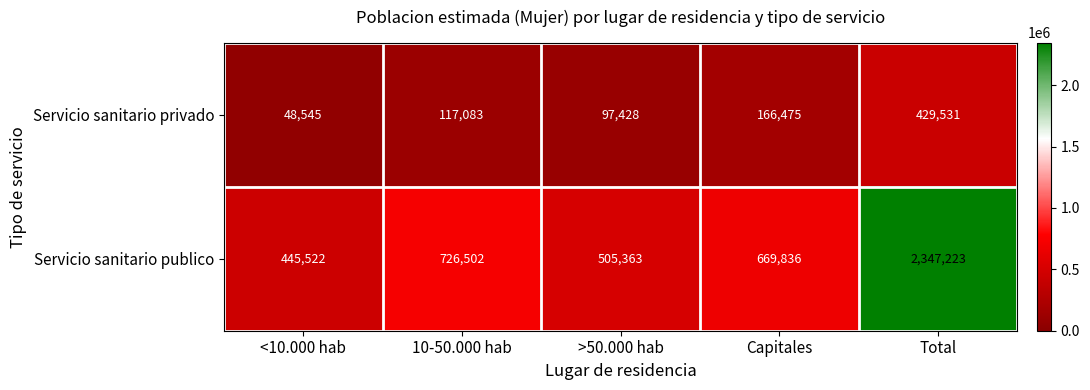

Which series has the widest spread of values?

Servicio sanitario publico